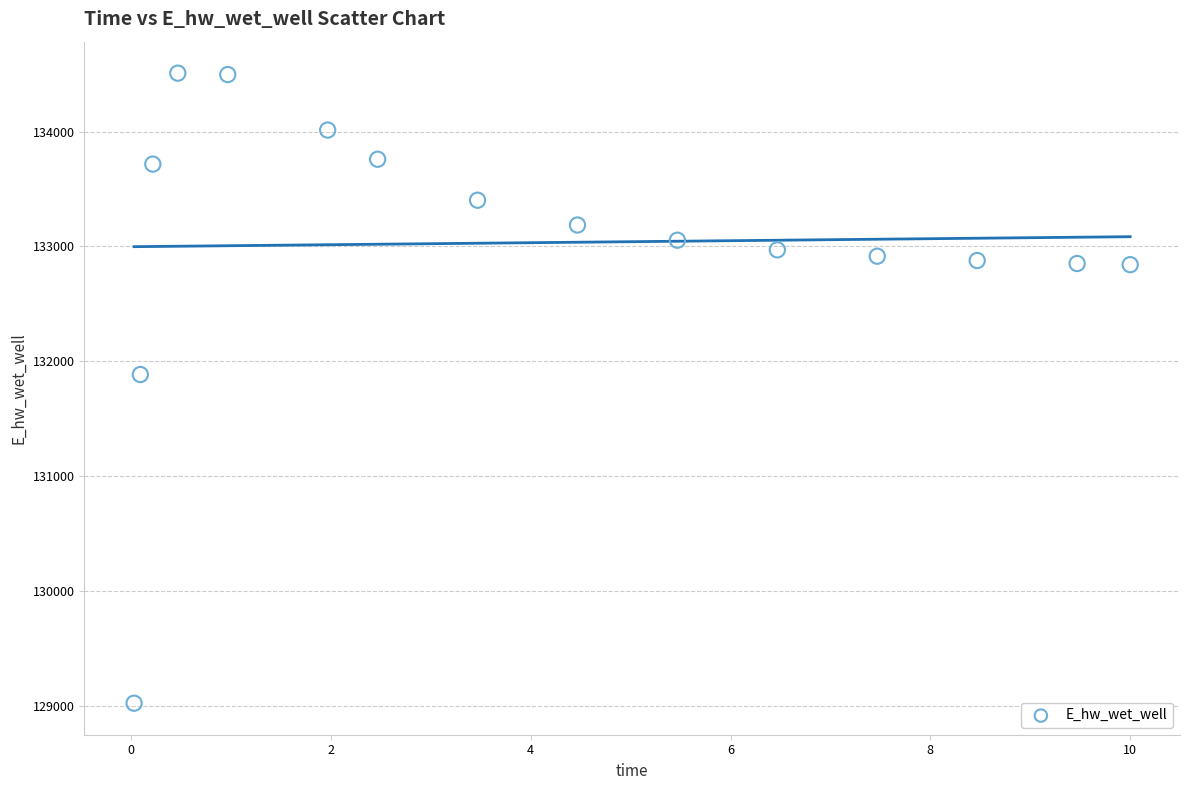

What is the range of Y values (max minus min)?

5482.4